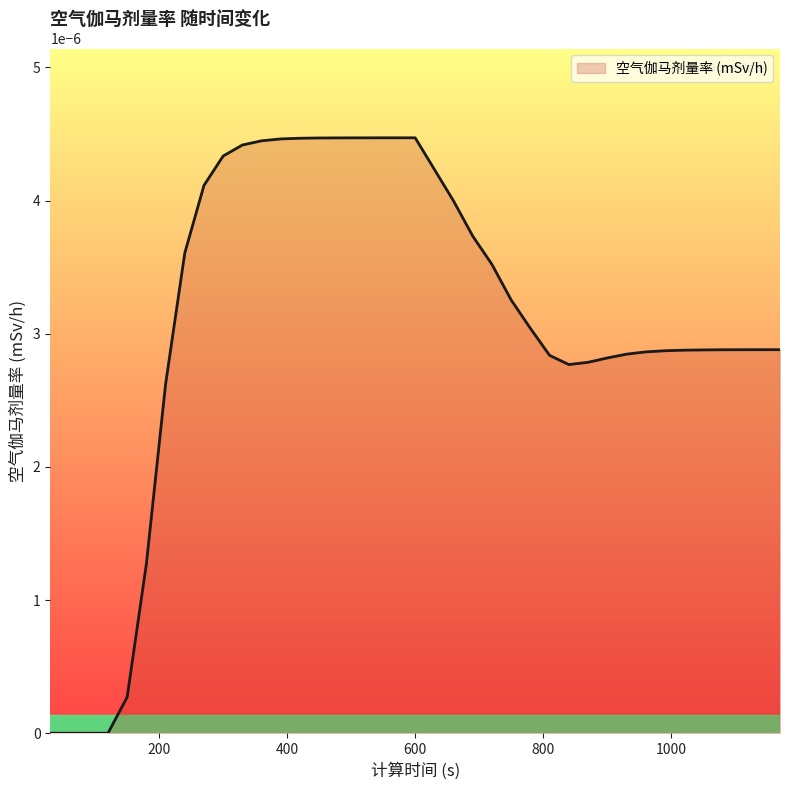

How many lines are shown in the chart?

1